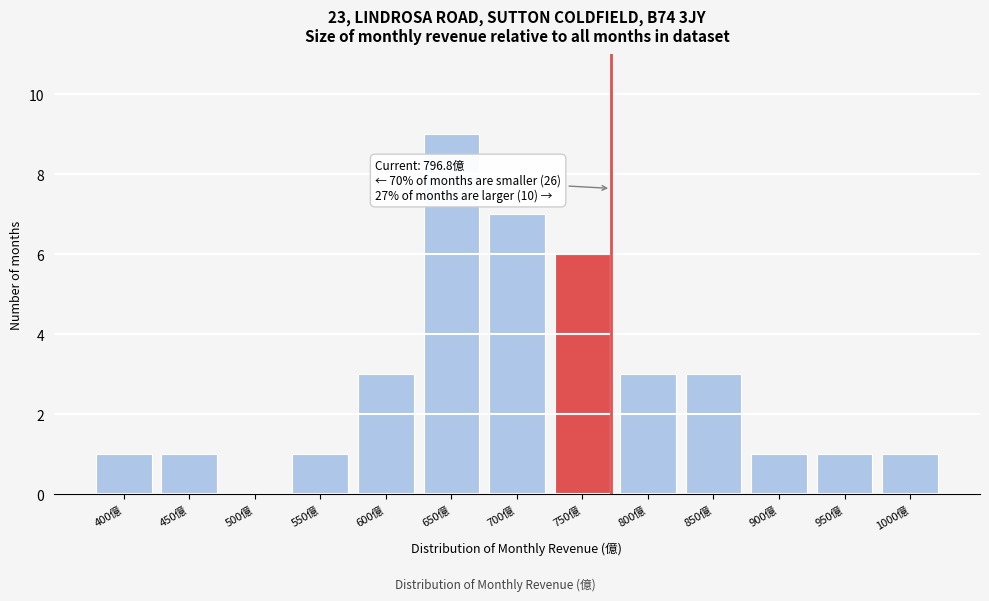

Reading right to left, transcribe all the data shown in this chart.

1000億=1	950億=1	900億=1	850億=3	800億=3	750億=6	700億=7	650億=9	600億=3	550億=1	500億=0	450億=1	400億=1